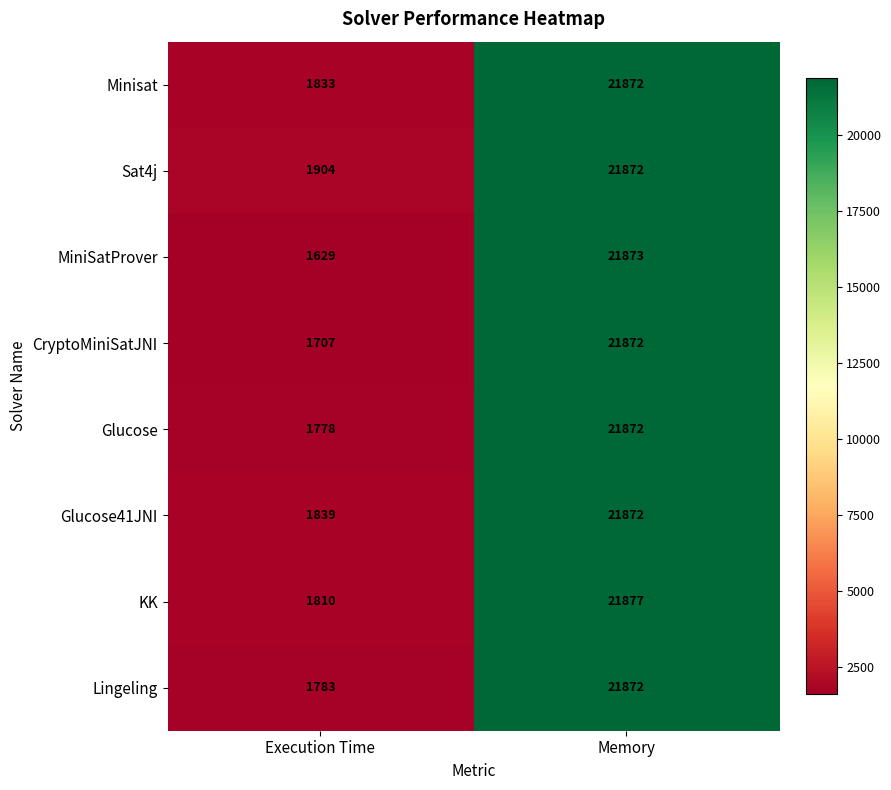

Where is Glucose41JNI nearest to the value 11855?

Execution Time